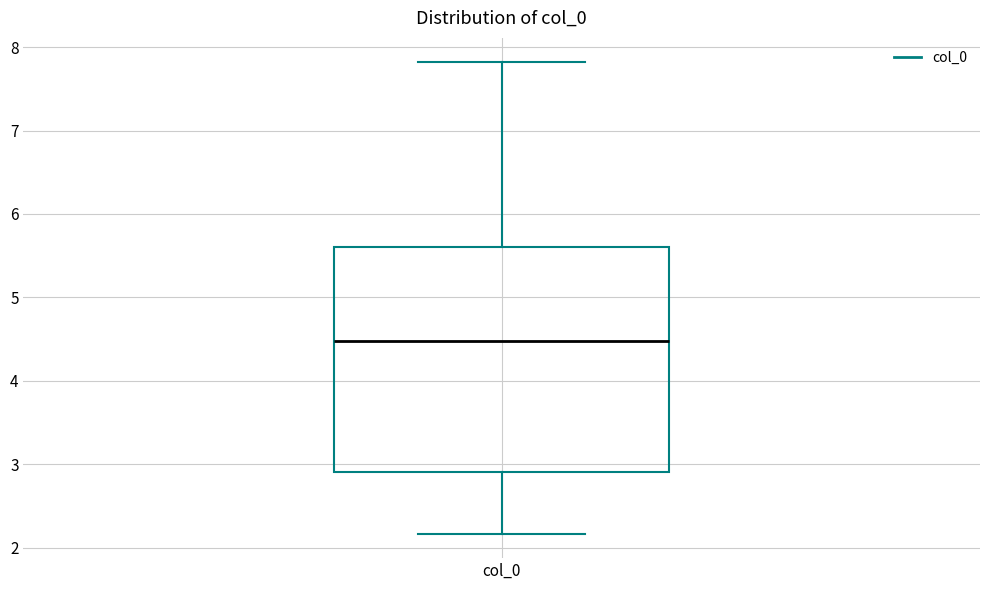

Where is the upper edge of the box for col_0 on the y-axis? The values are not printed on the chart, so give them approximately, as read against the axis.

5.6